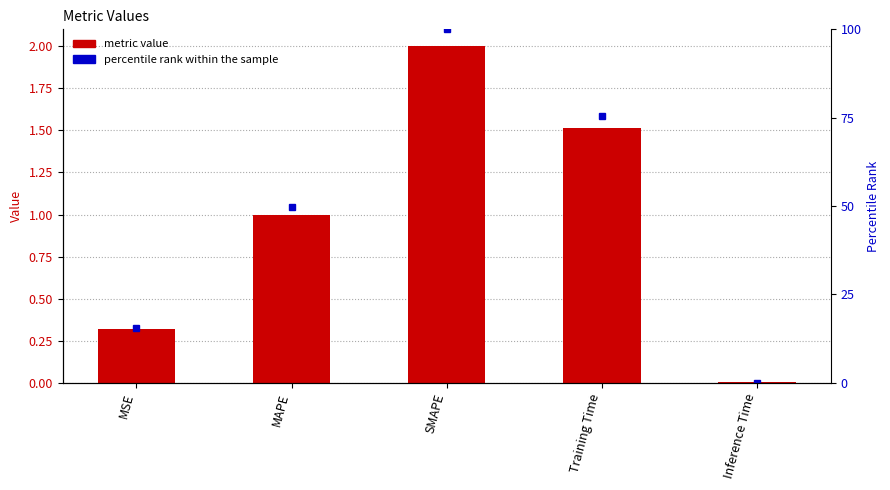

True or false: metric value has a value of 0.0 at Inference Time.

False